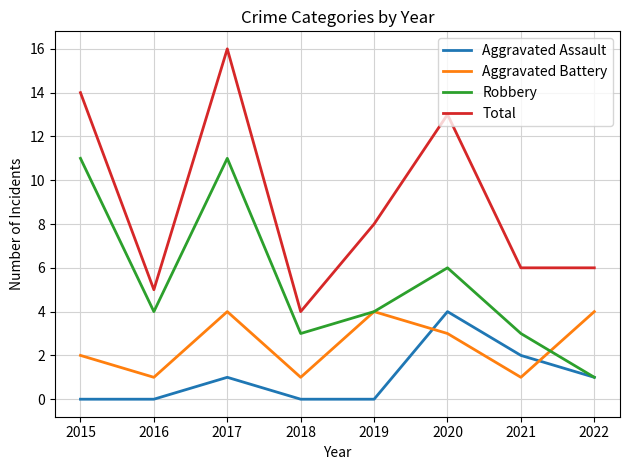

True or false: Total and Robbery cross at least once.

False